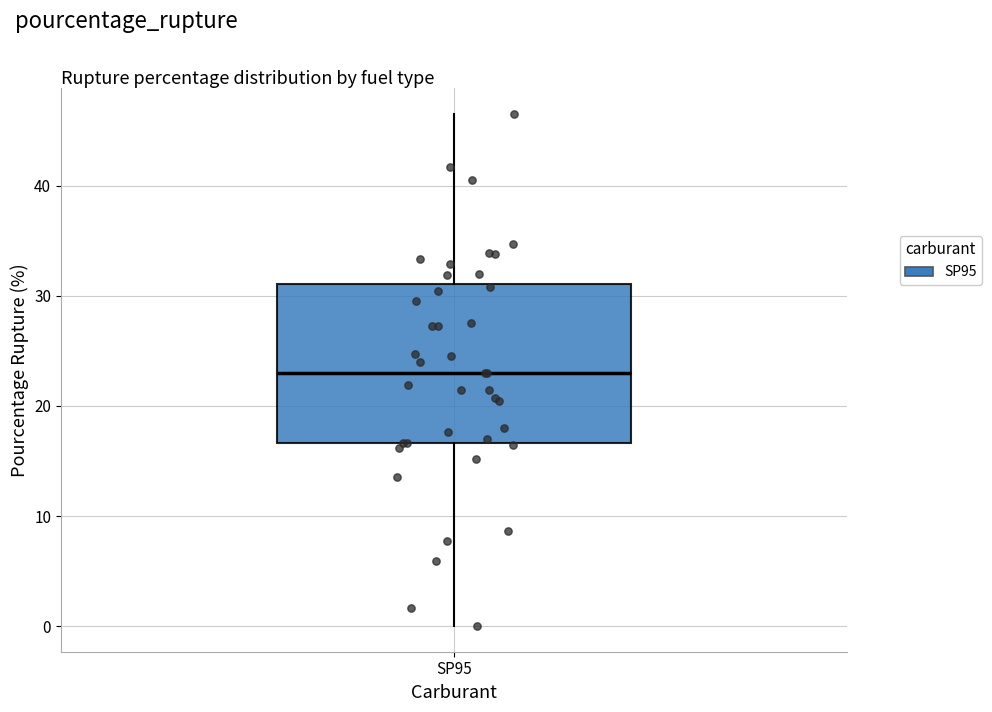

Transcribe this box plot: give where the median line is, the range the box spans, and where the two whiskers end, as read against the y-axis. The values are not printed on the chart, so give them approximately, as read against the axis.

median 23, box 17 to 31, whiskers 0 to 47